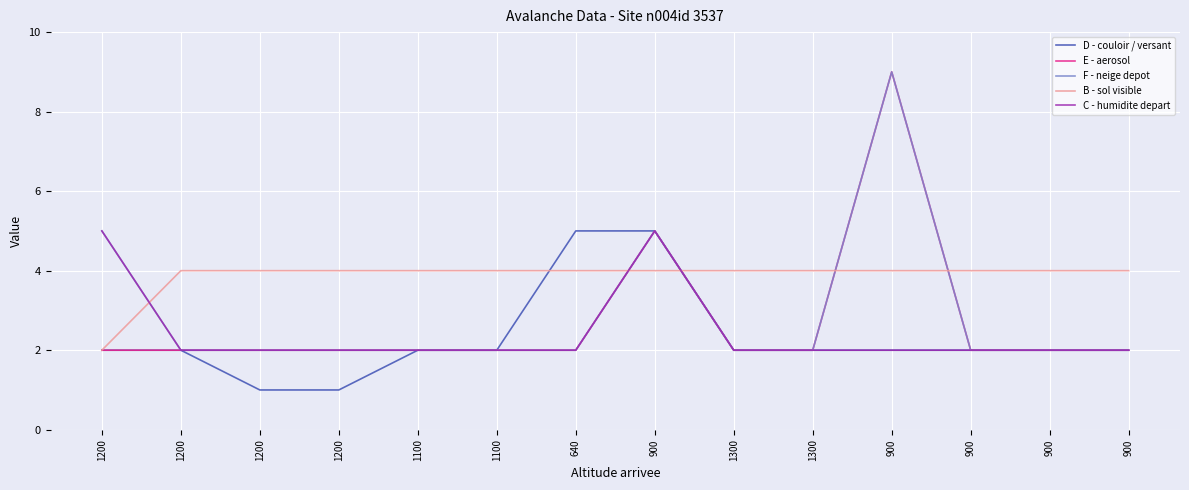

What is the sum of all F - neige depot values?

41